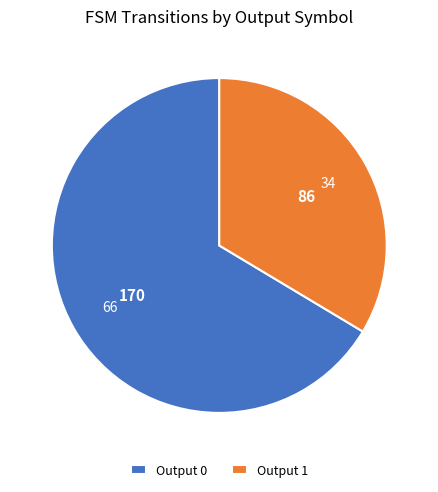

What is the largest slice in the pie chart?

Output 0